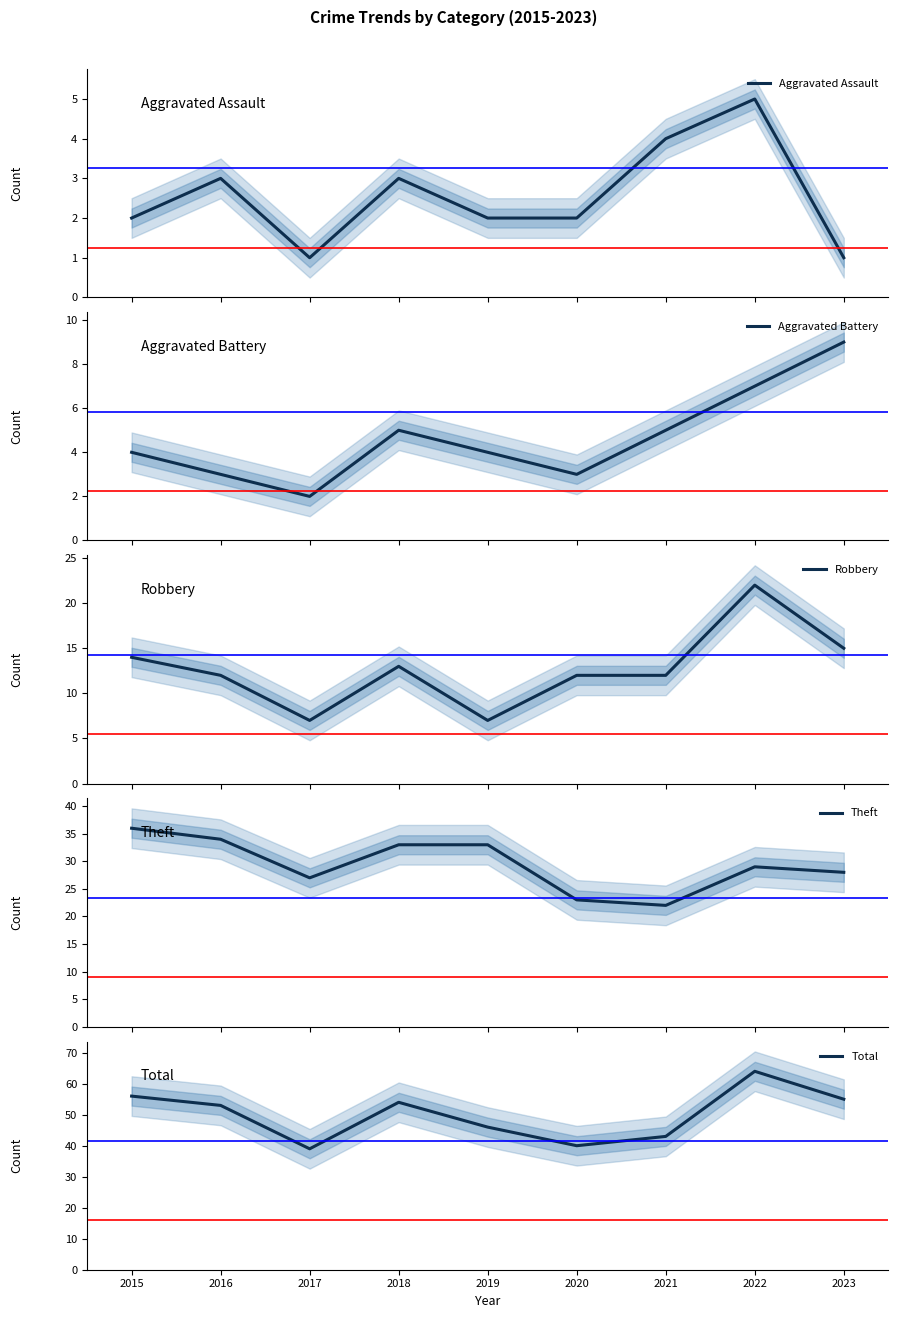

The value of Total at 2019 is 46. True or false?

True